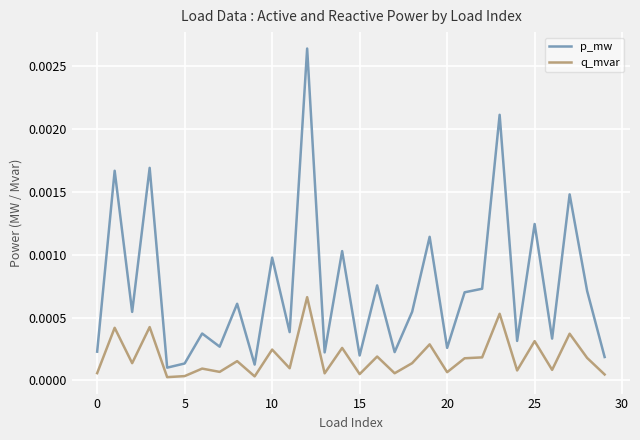

Which series has the widest spread of values?

p_mw